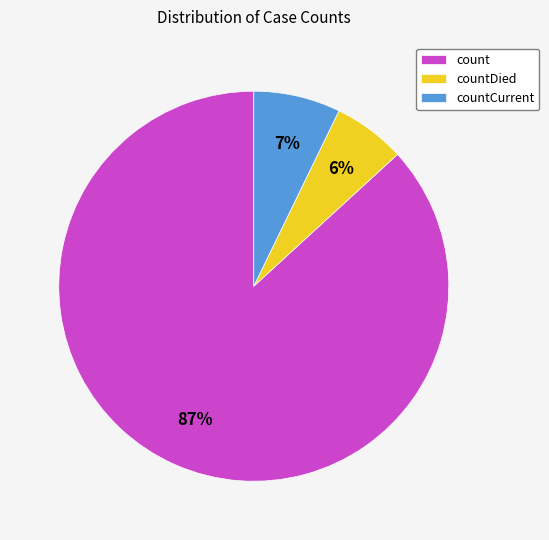

Count the number of slices in the pie.

3